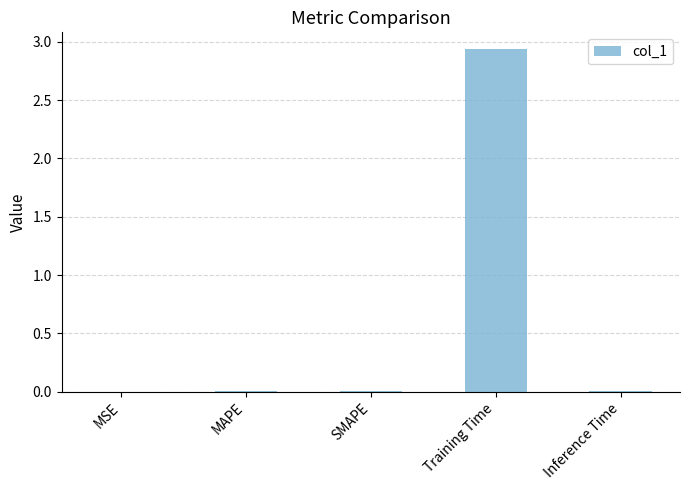

True or false: the data shows 0.0 at SMAPE.

True